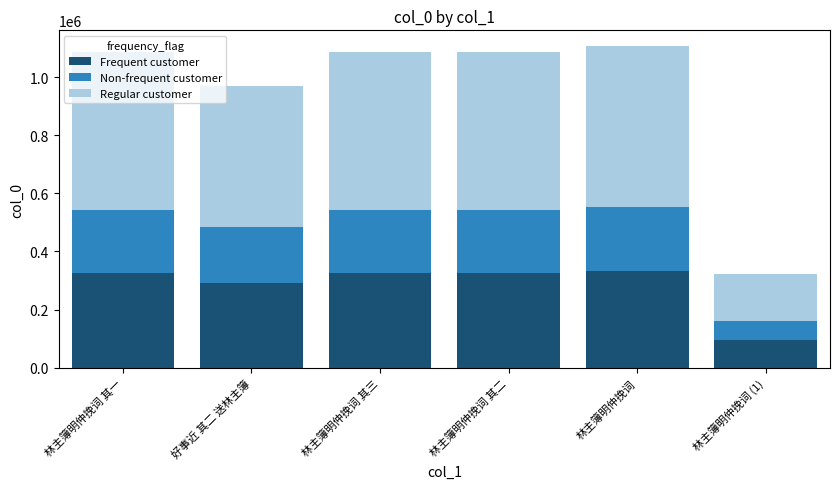

What is the total value across all series at 林主簿明仲挽词 (1)?

323000